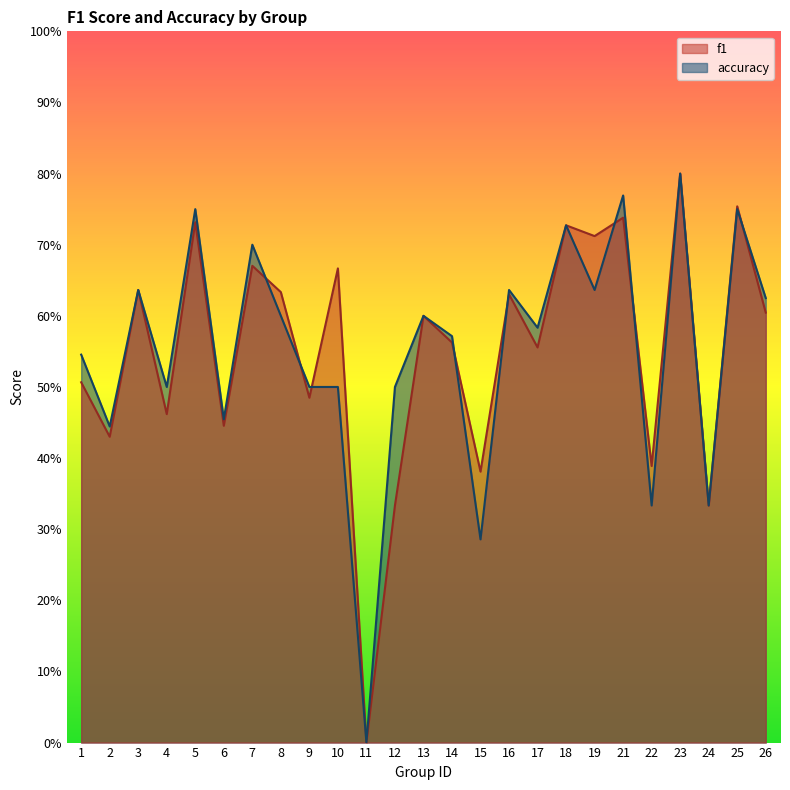

At which category does accuracy reach its first local peak?

3